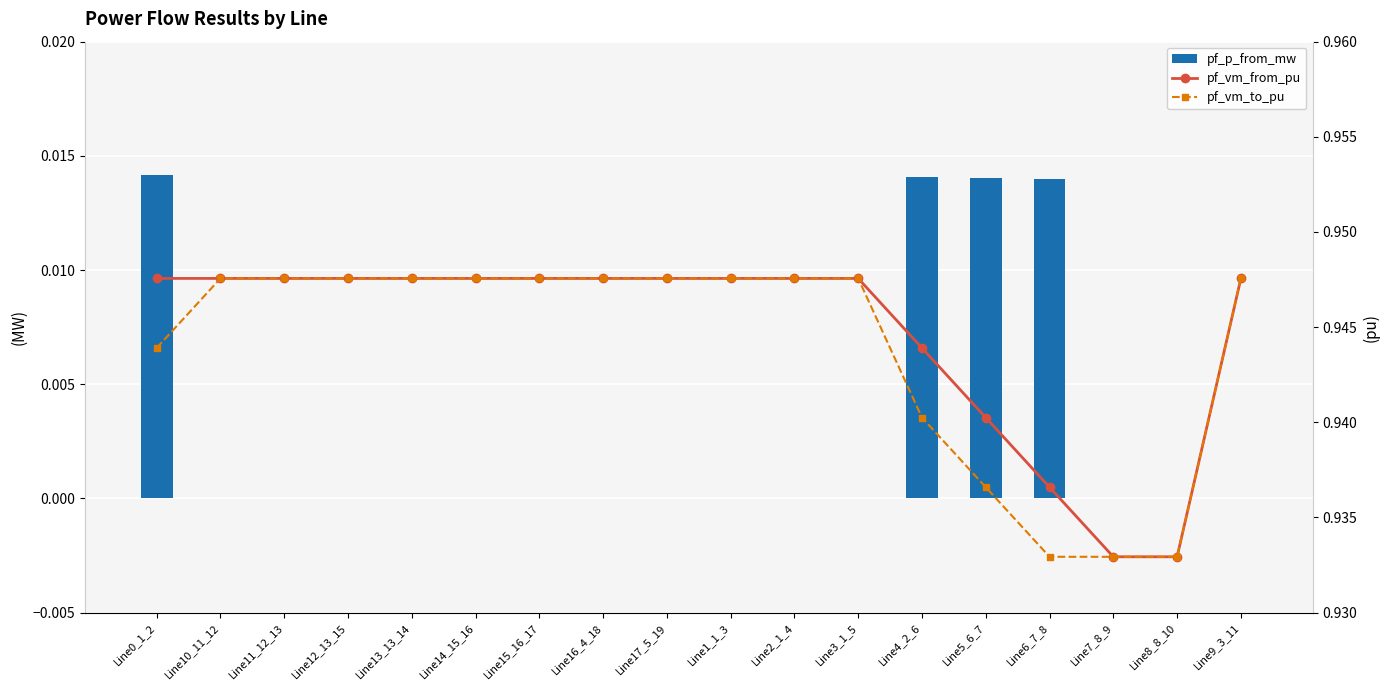

What is the label of the 14th bar from the left?

Line5_6_7